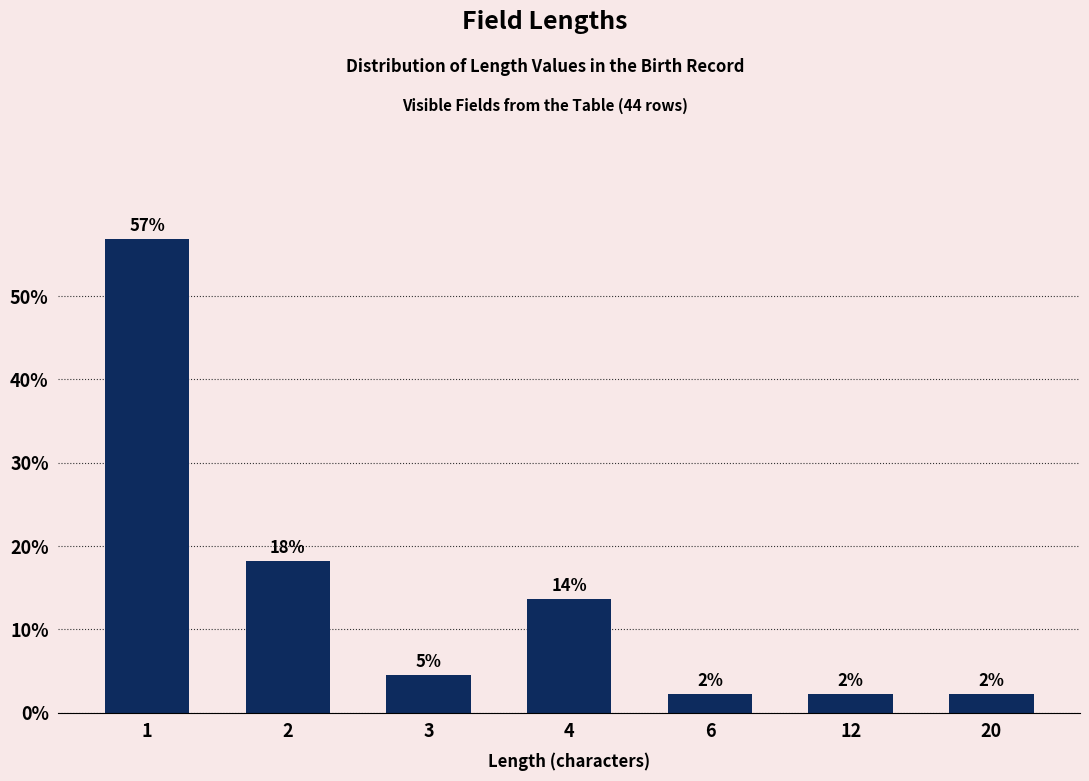

Which label corresponds to the largest value in the chart?

1